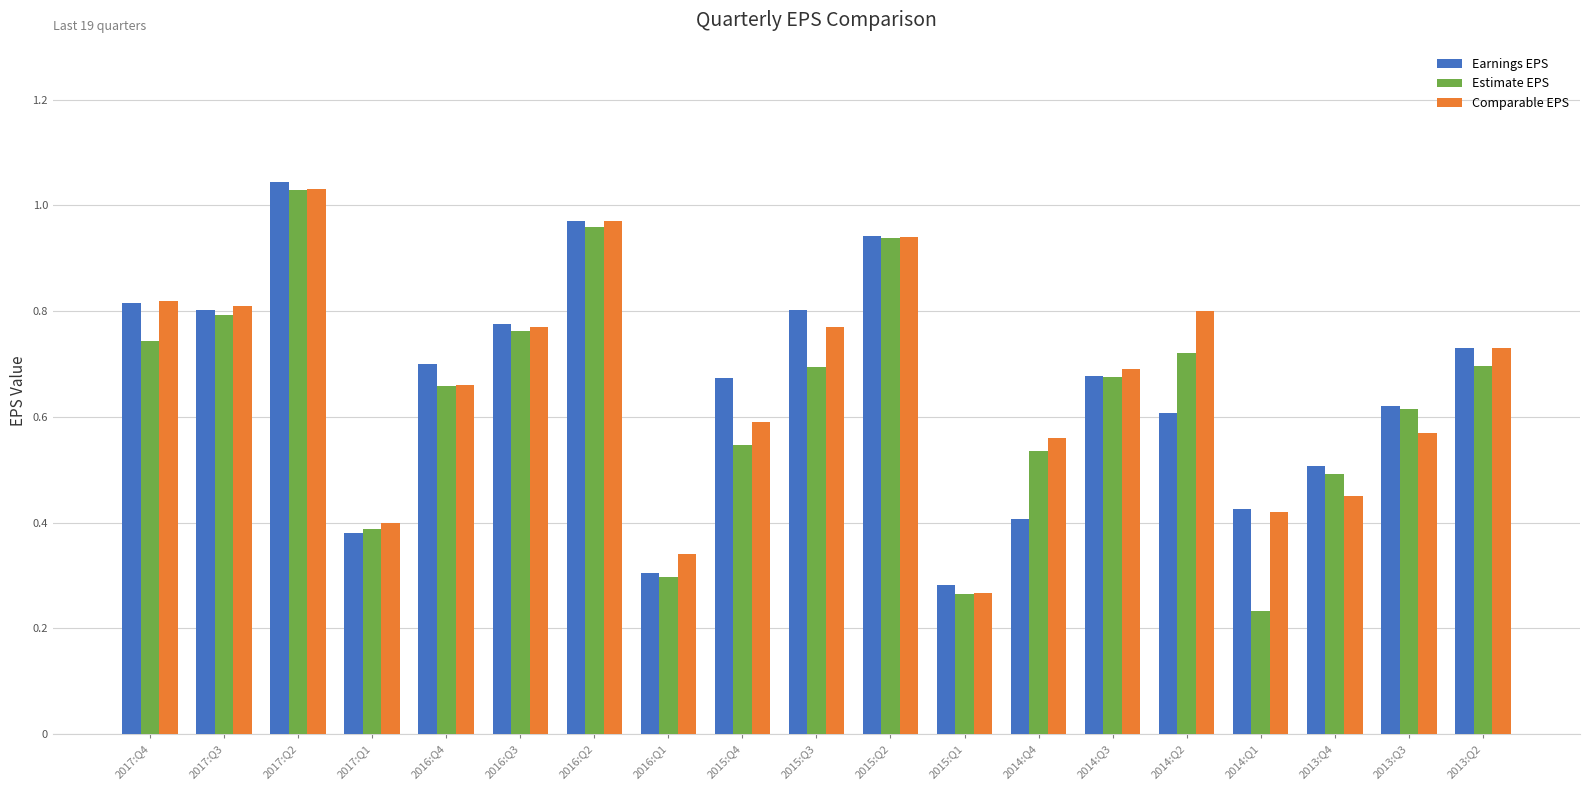

Which label corresponds to the smallest value in the chart?

2014:Q1